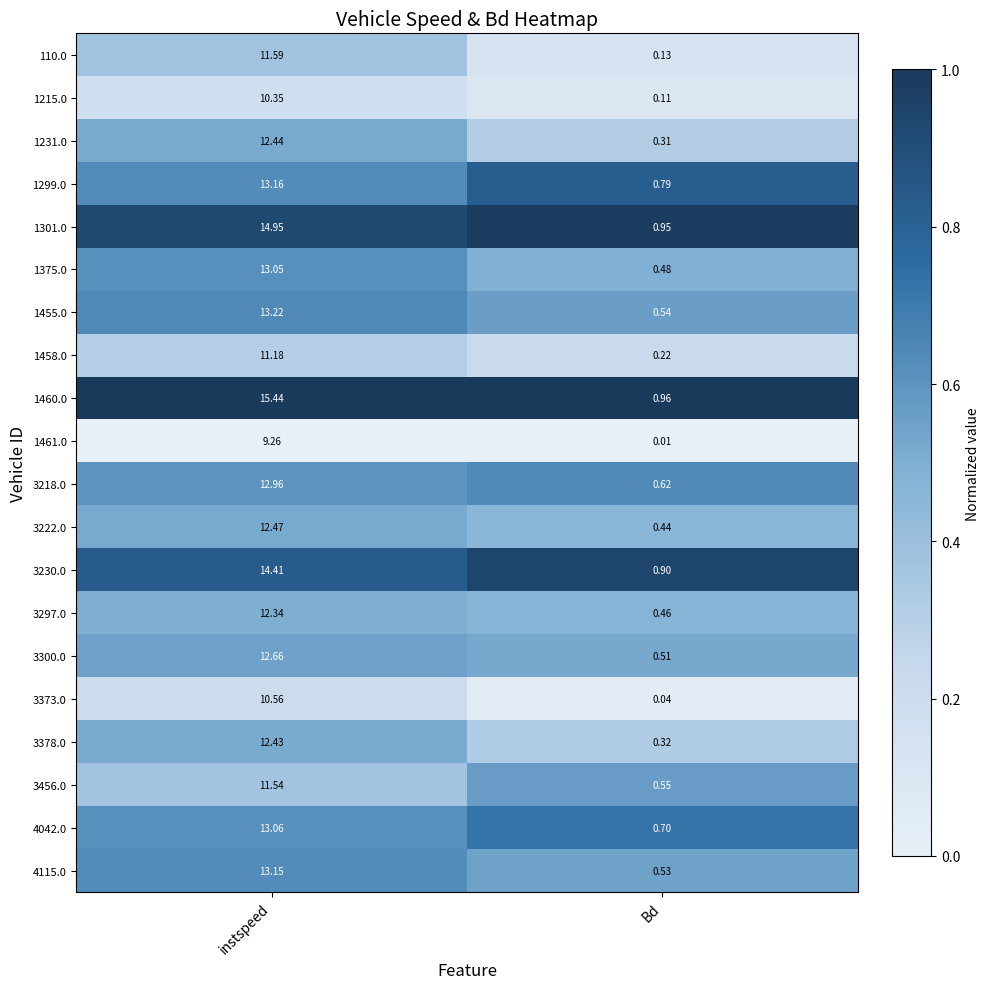

Which category has the lowest value in the 1301.0 series?

Bd